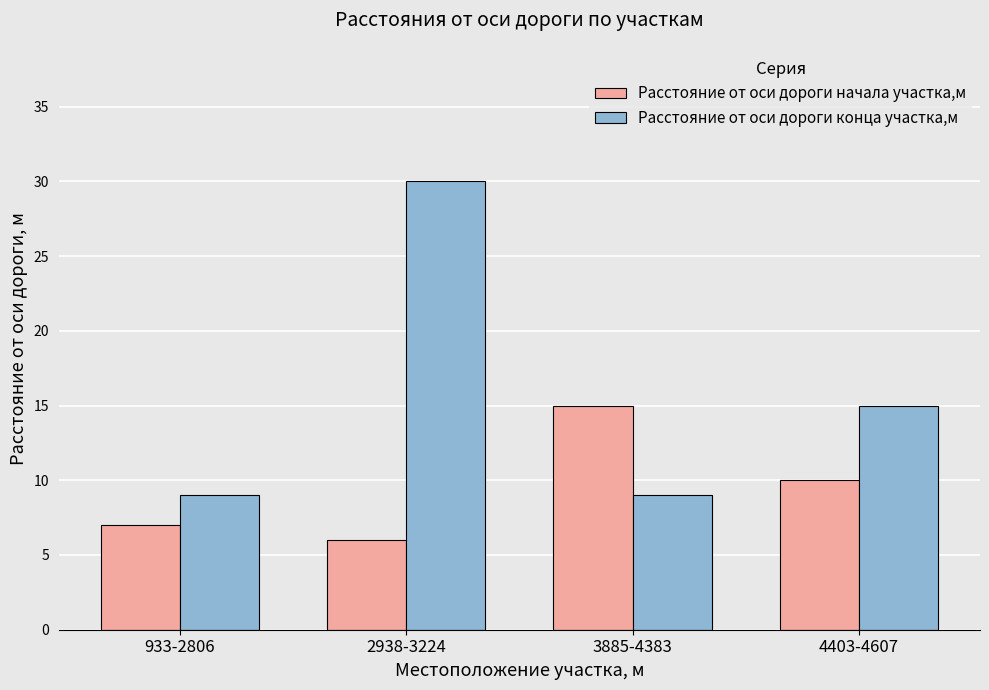

Reading right to left, what are all the values shown in this chart?

Расстояние от оси дороги начала участка,м: 10	15	6	7
Расстояние от оси дороги конца участка,м: 15	9	30	9